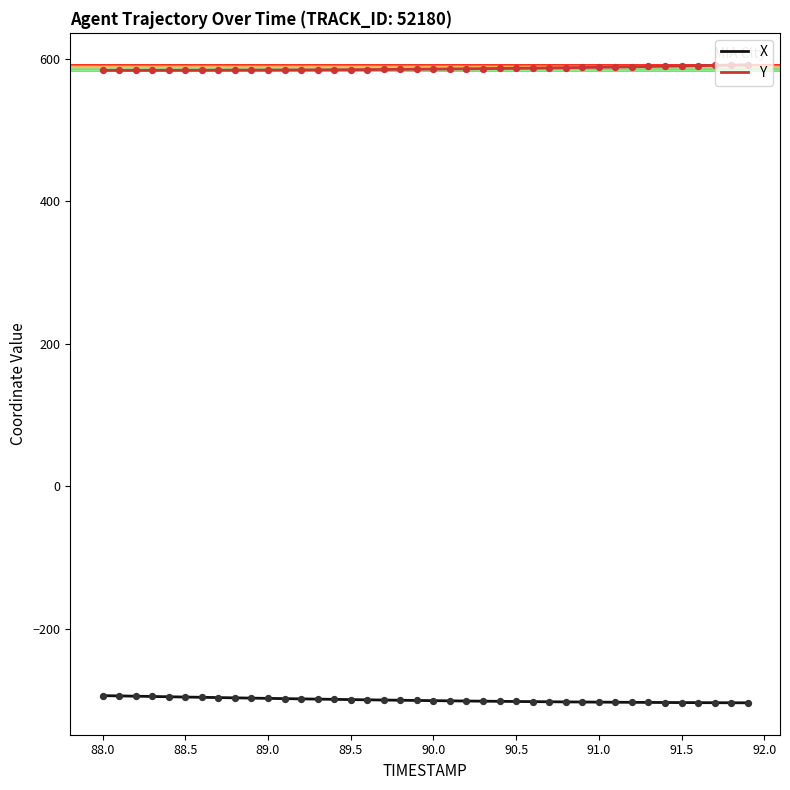

Which series has the largest total across all categories?

Y